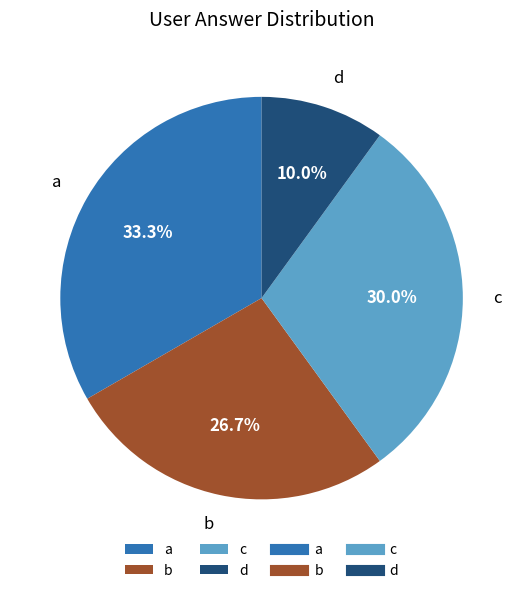

To the nearest percent, what is the average slice percentage?

25%